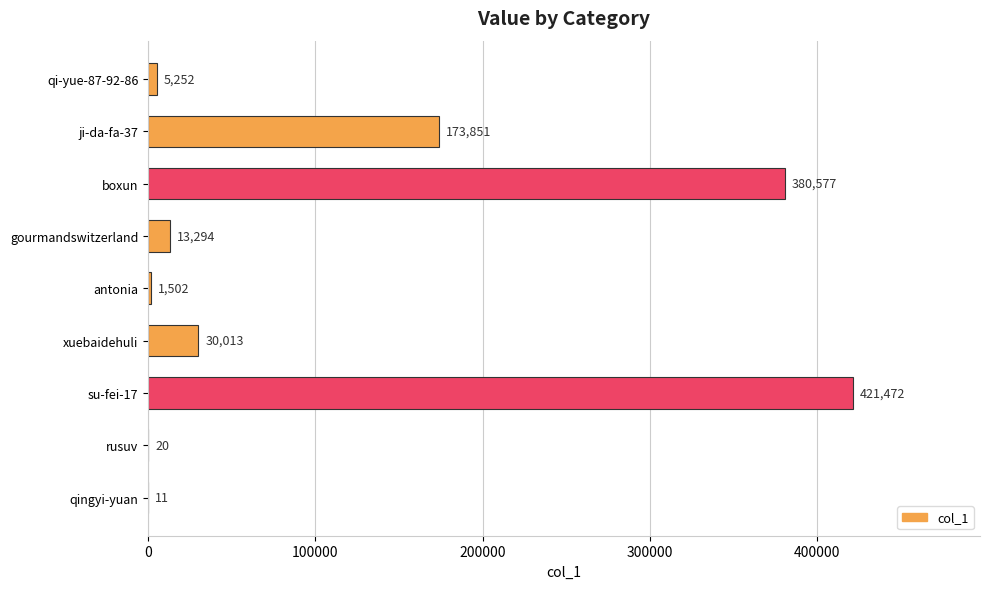

Reading top to bottom, what are all the values shown in this chart?

qi-yue-87-92-86=5252	ji-da-fa-37=173851	boxun=380577	gourmandswitzerland=13294	antonia=1502	xuebaidehuli=30013	su-fei-17=421472	rusuv=20	qingyi-yuan=11